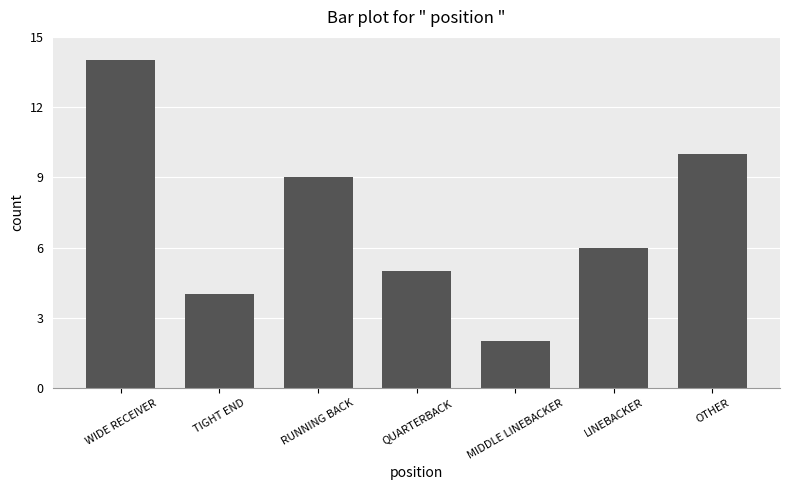

List the labels in order of value, largest first.

WIDE RECEIVER, OTHER, RUNNING BACK, LINEBACKER, QUARTERBACK, TIGHT END, MIDDLE LINEBACKER